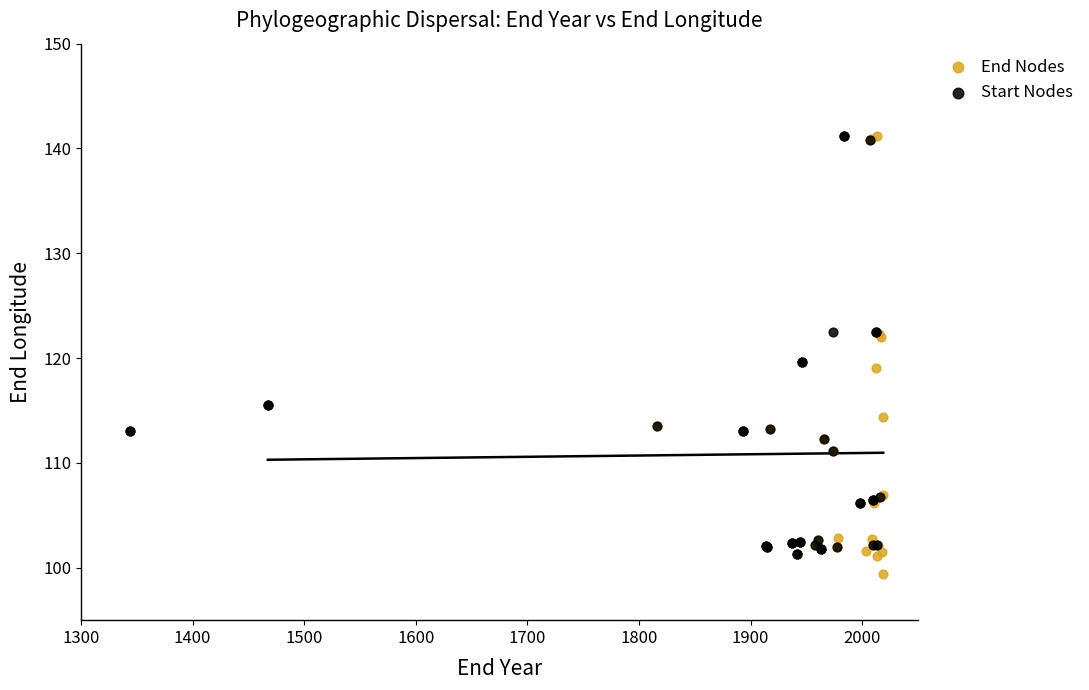

What are all the series names shown in the legend?

End Nodes, Start Nodes